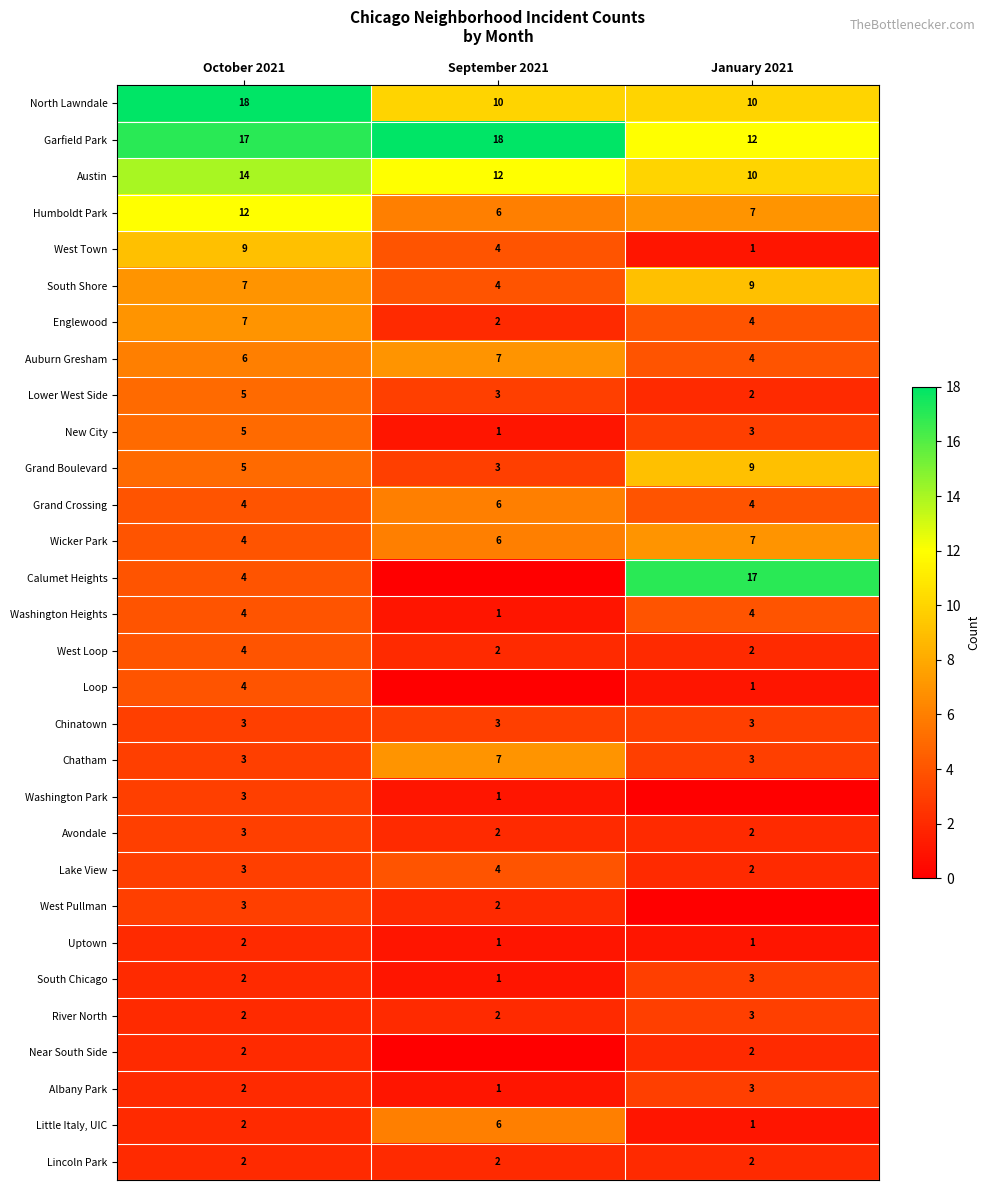

Where does the Humboldt Park series first go above 7?

October 2021